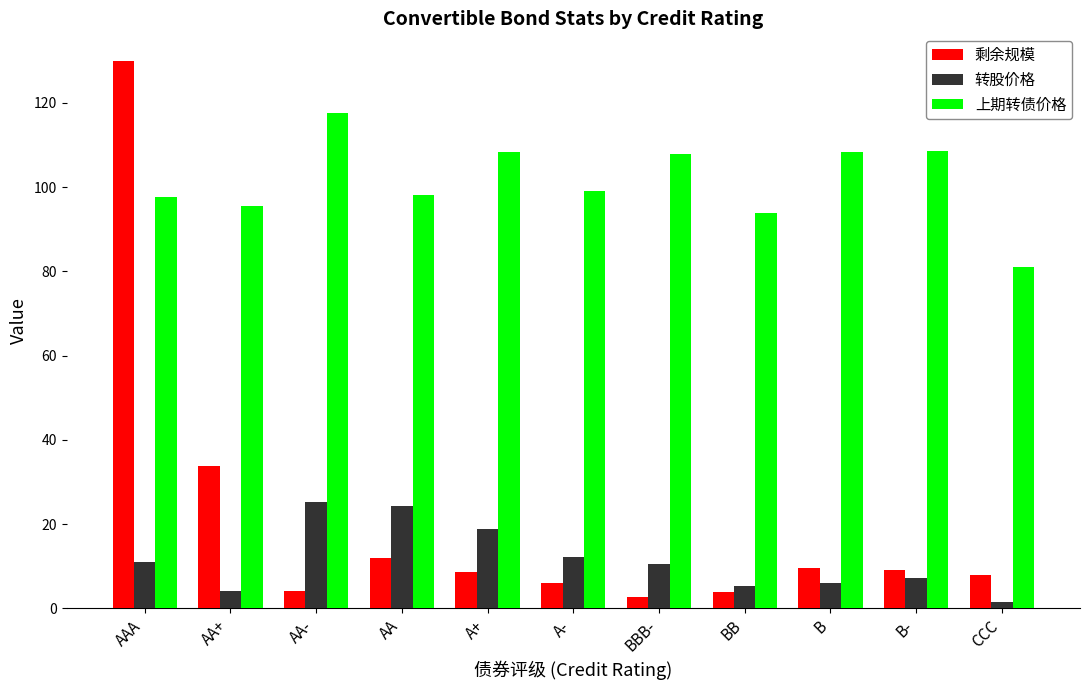

What is the spread (max minus min) of values at AA+?

91.6